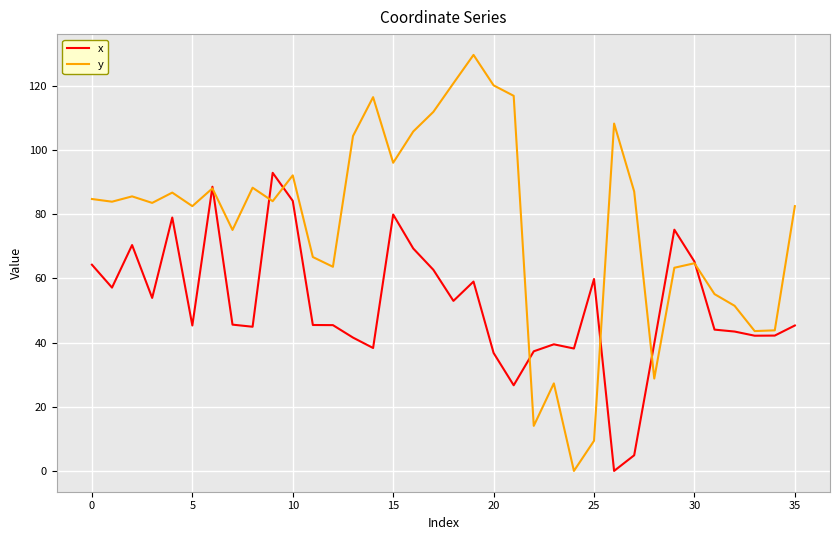

Rank the series by their maximum value, from lowest to highest.

x, y